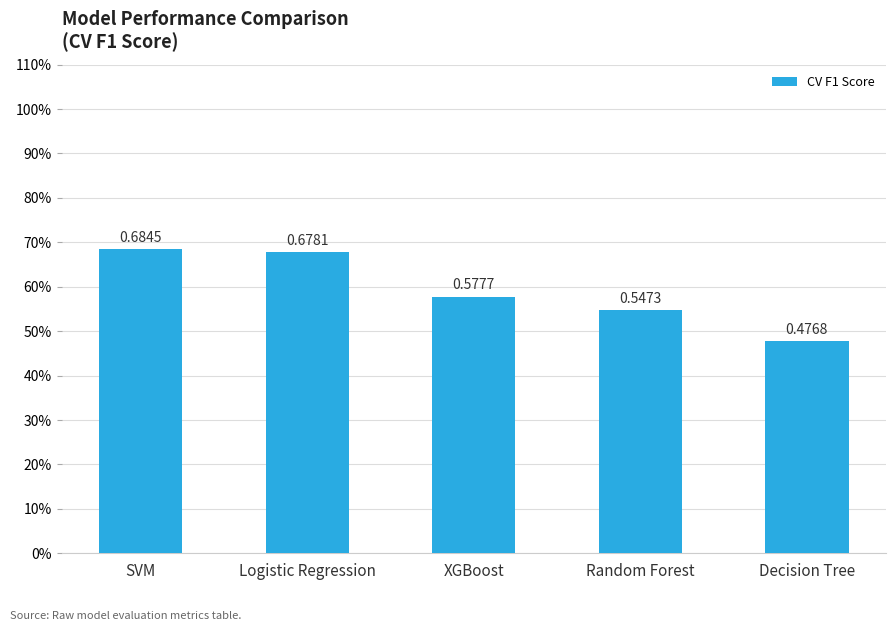

Does the chart contain any negative values?

No